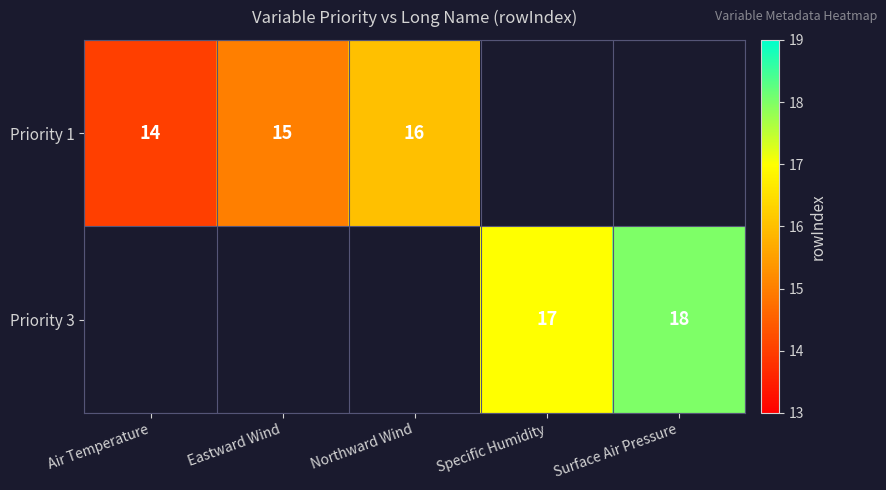

True or false: Priority 1 has a value of 23 at Northward Wind.

False